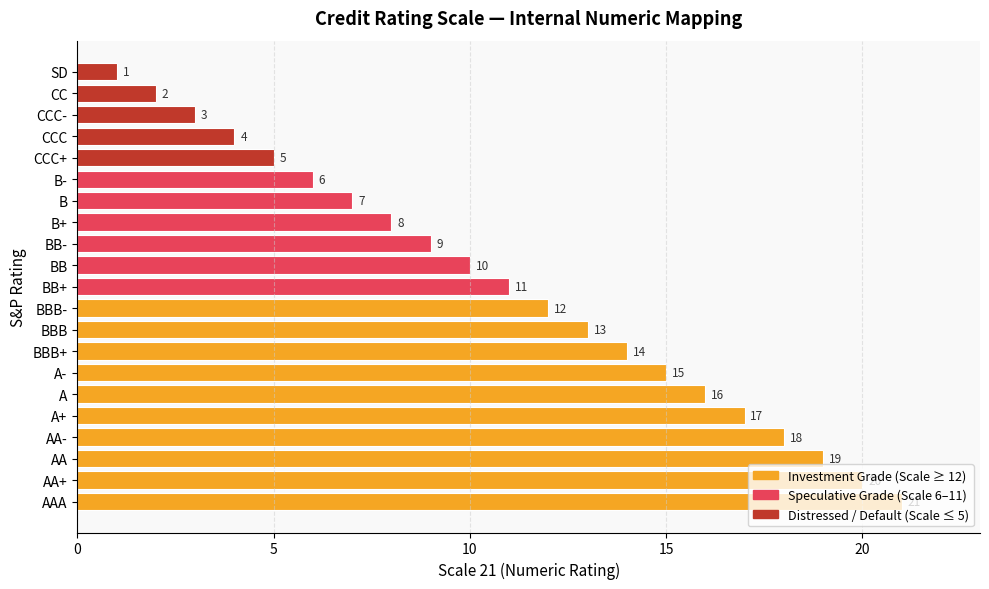

Rank the categories by value from highest to lowest.

AAA, AA+, AA, AA-, A+, A, A-, BBB+, BBB, BBB-, BB+, BB, BB-, B+, B, B-, CCC+, CCC, CCC-, CC, SD